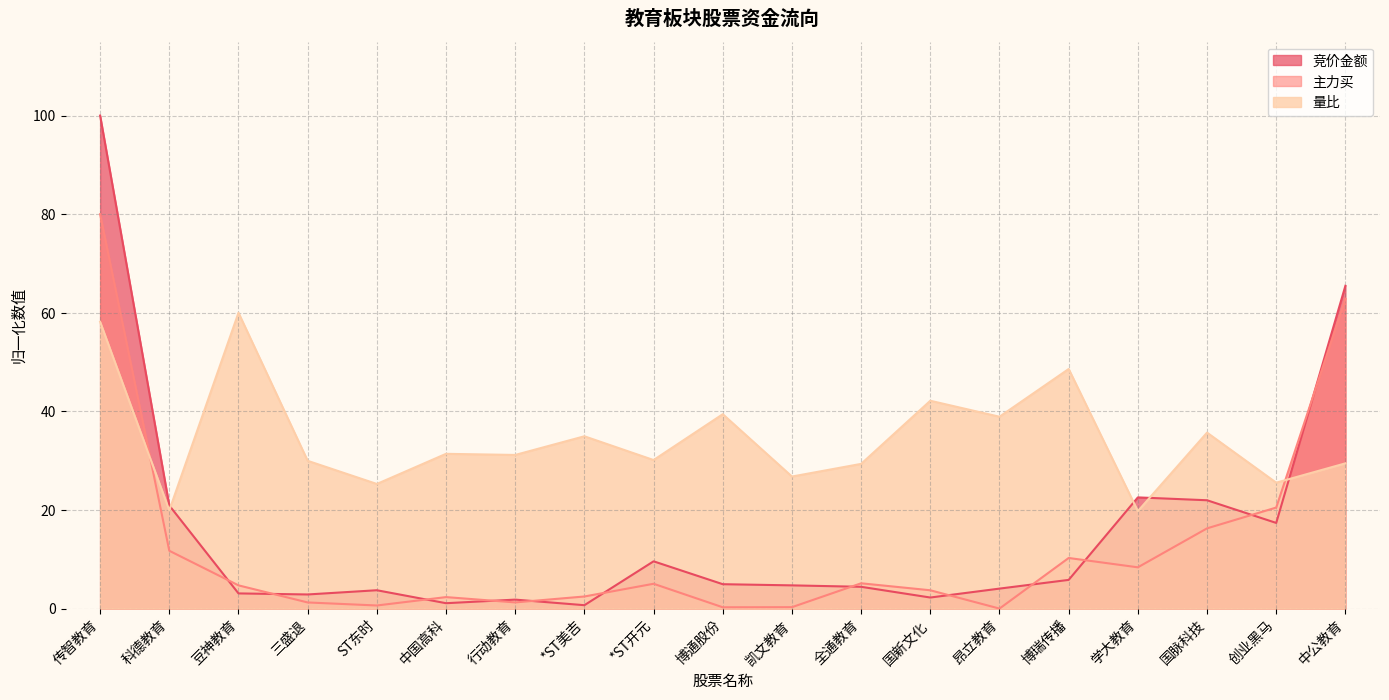

What are all the series names shown in the legend?

竞价金额, 主力买, 量比